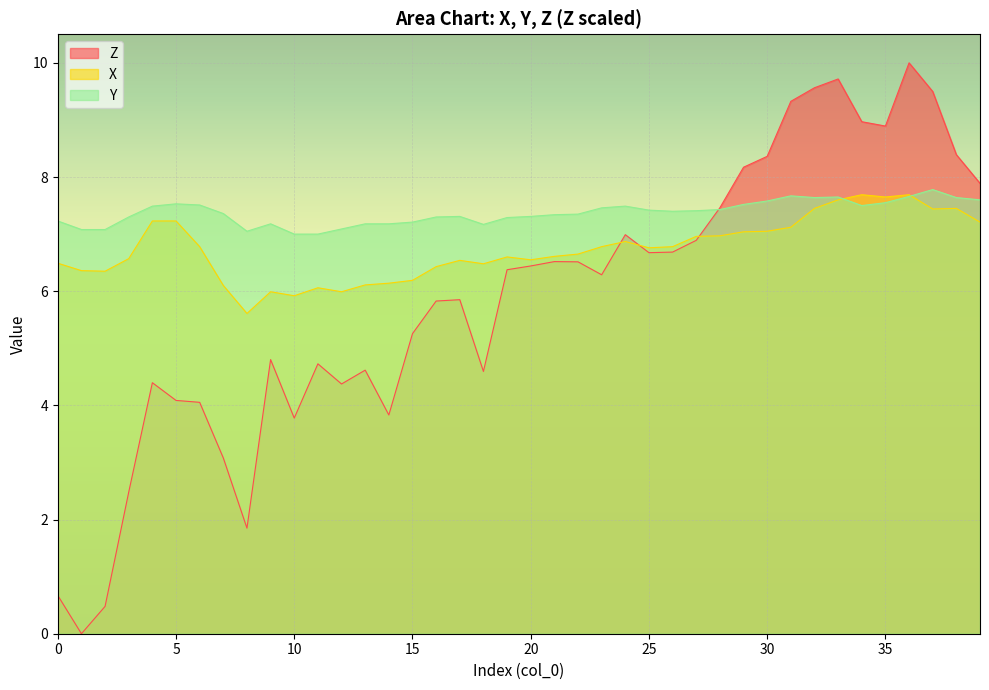

At which label does X reach its peak?

34